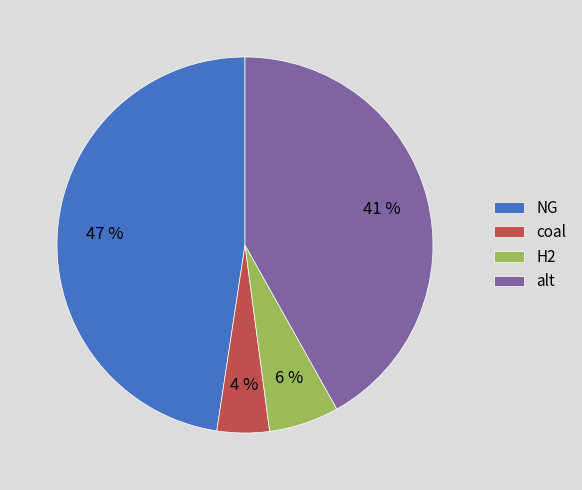

What percentage is the H2 slice, to the nearest percent?

6%